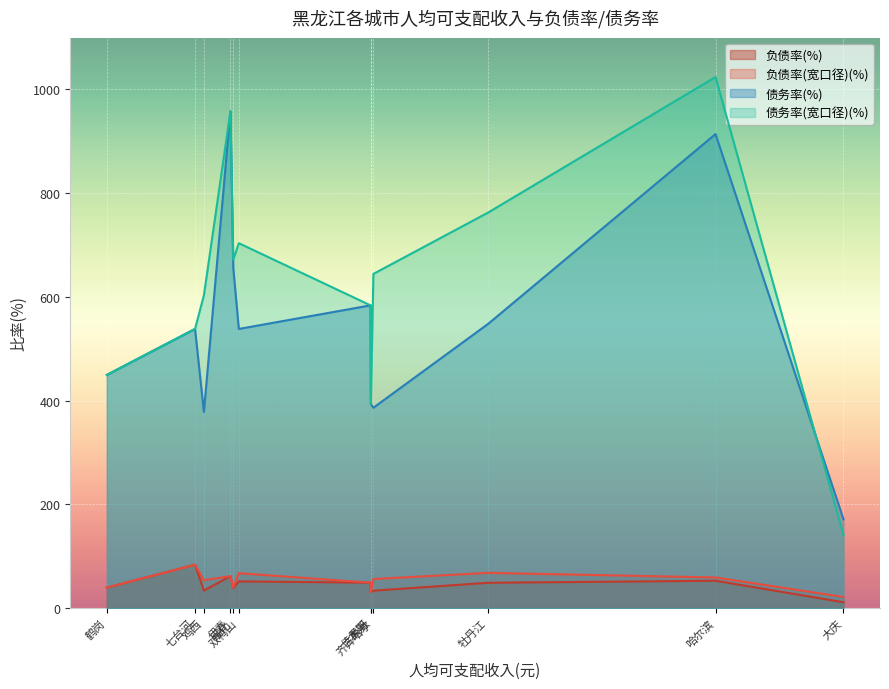

What is the label of the 8th point from the right?

佳木斯